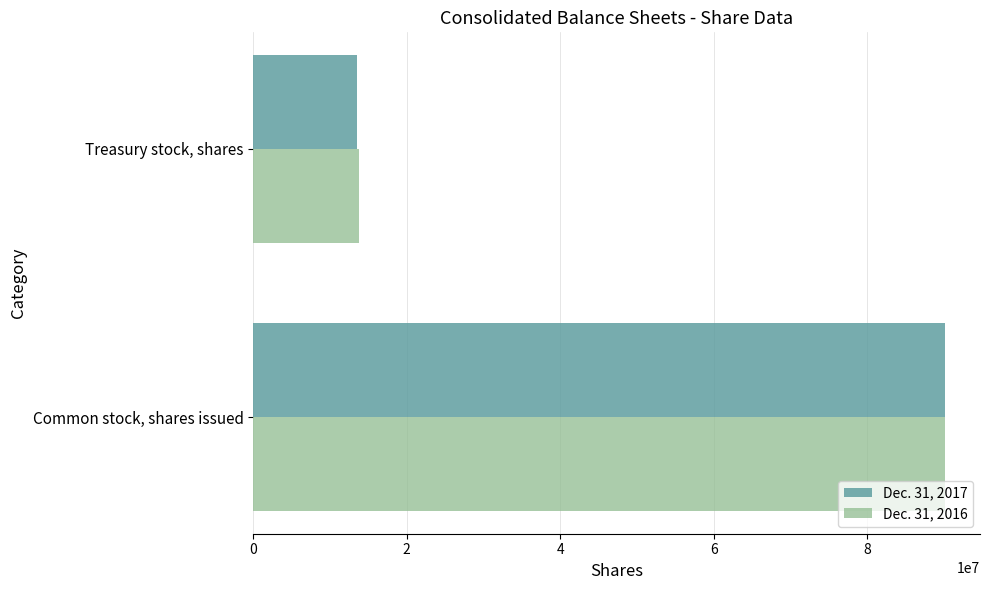

At which category is the sum across all series the highest?

Common stock, shares issued